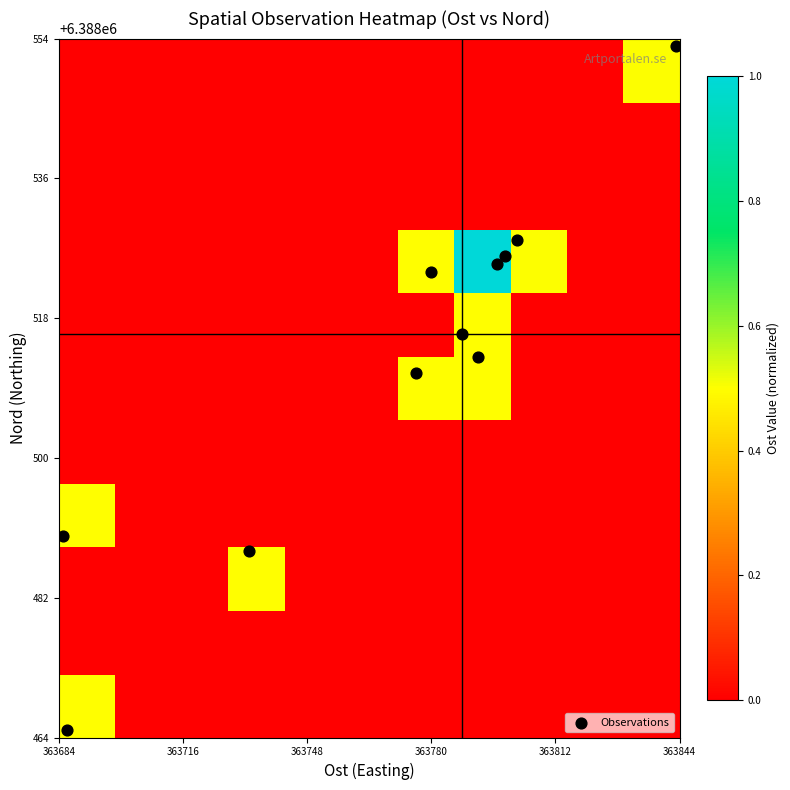

How many data points does each series have?

11